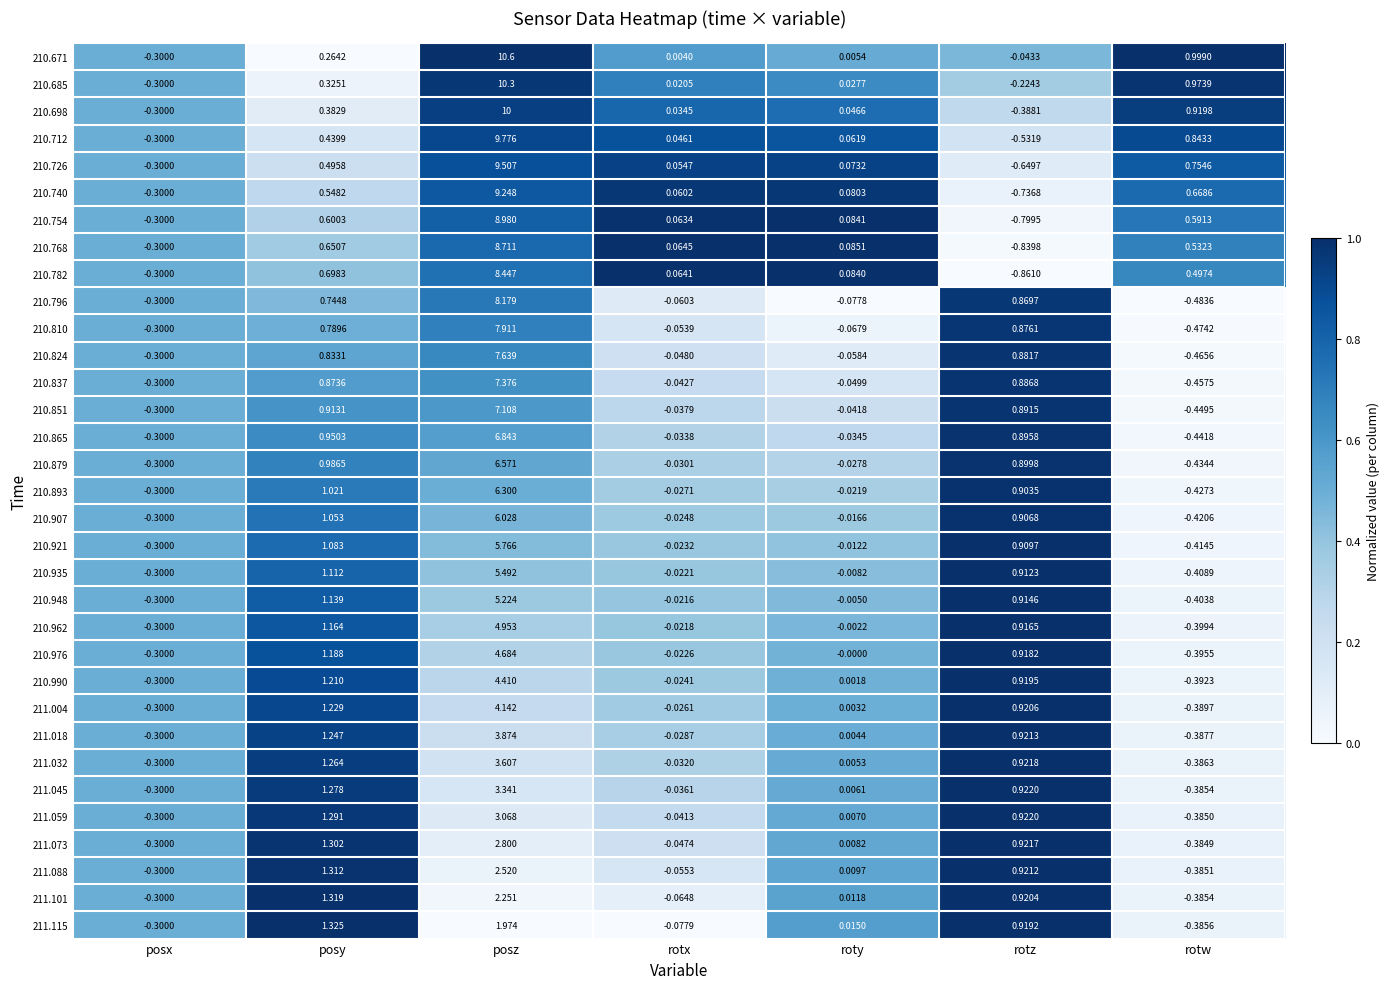

At which category is the sum across all series the highest?

posz